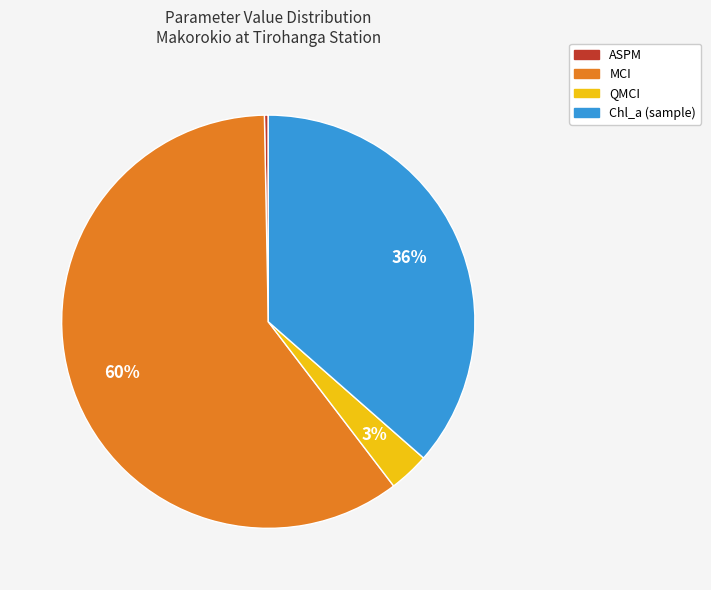

To the nearest percent, what percentage of the pie is QMCI?

3%